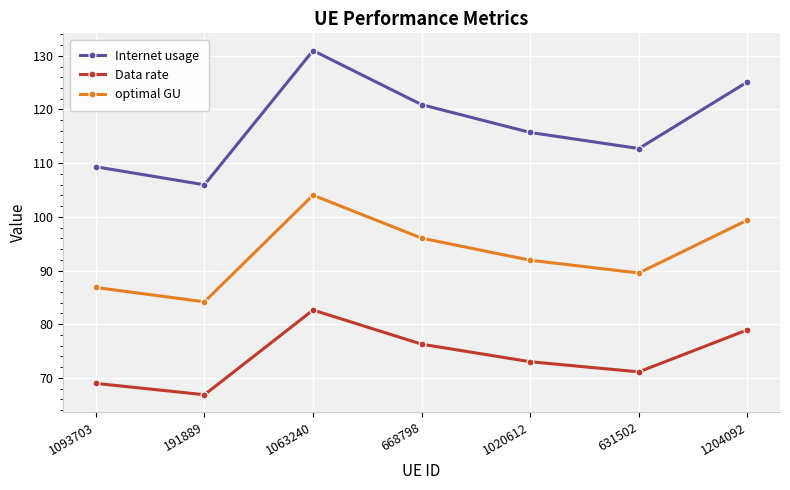

In Data rate, how many points are lower than both neighbors (excluding endpoints)?

2